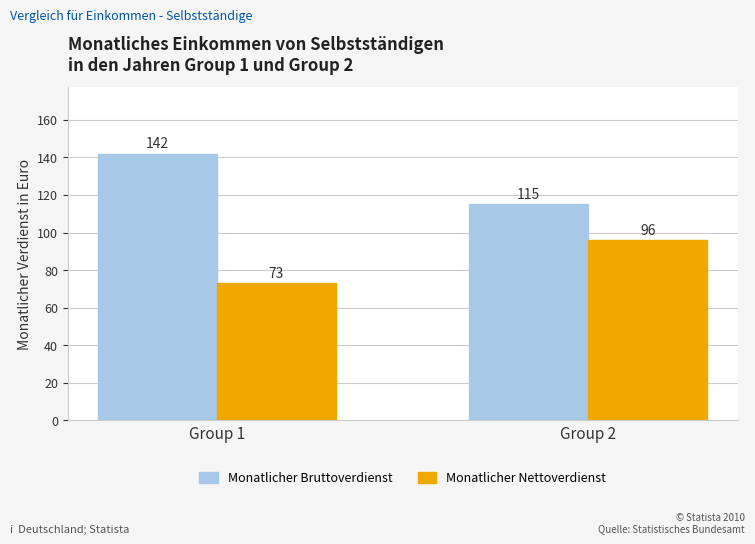

Where is Monatlicher Nettoverdienst nearest to the value 84?

Group 1